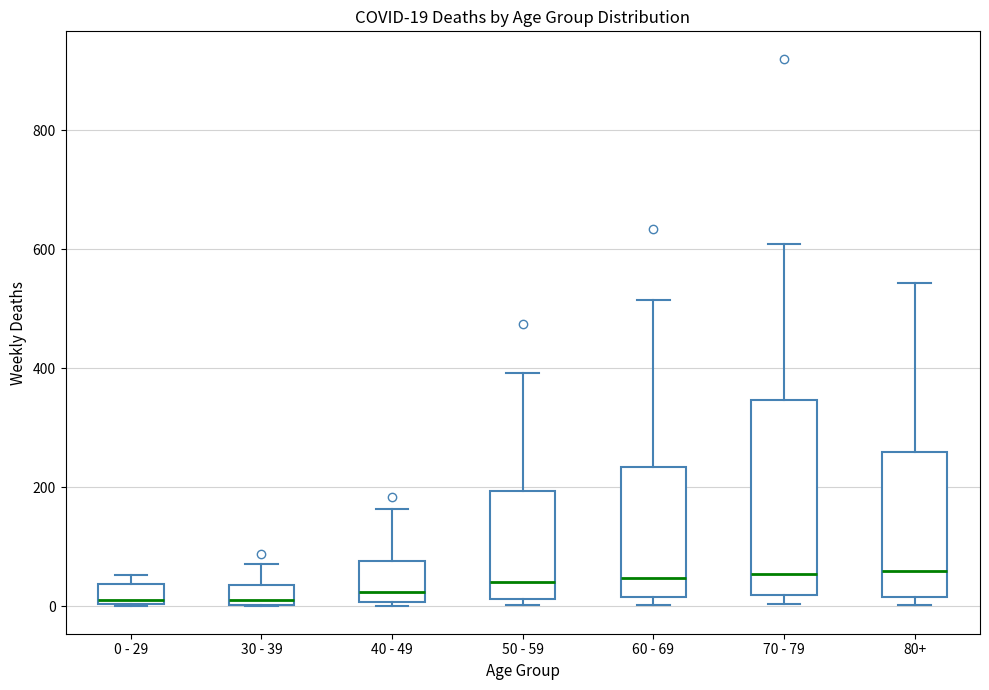

Which box is the tallest, from its lower edge to its upper edge?

70 - 79